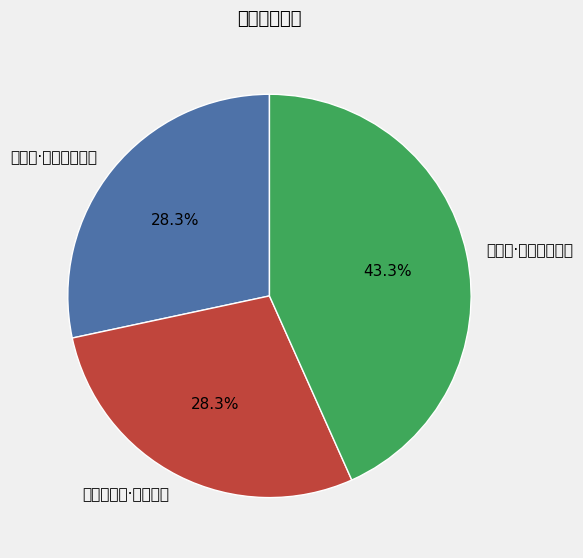

Which slice is the largest?

绝命偈·六十二年皮袋